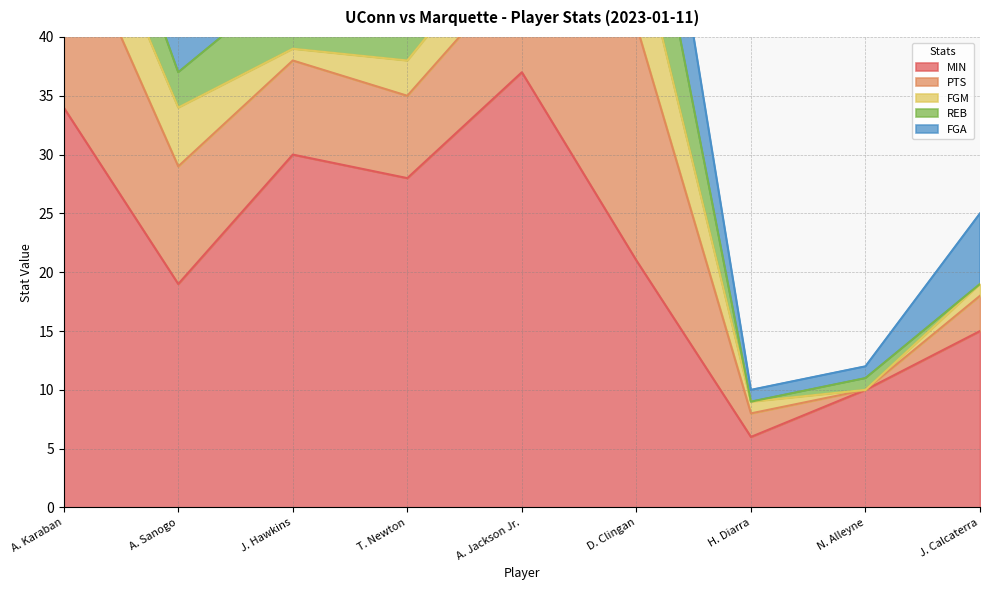

In FGM, how many points are lower than both neighbors (excluding endpoints)?

2